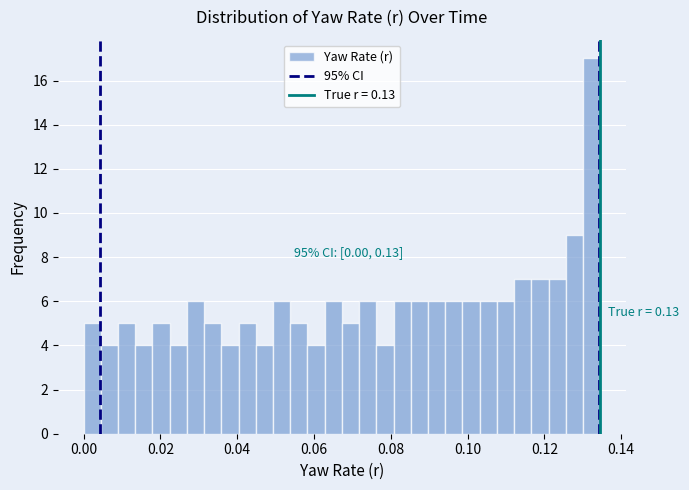

Around what value on the x-axis is the tallest bar? Give the approximate position of its centre, as read against the axis.

0.132